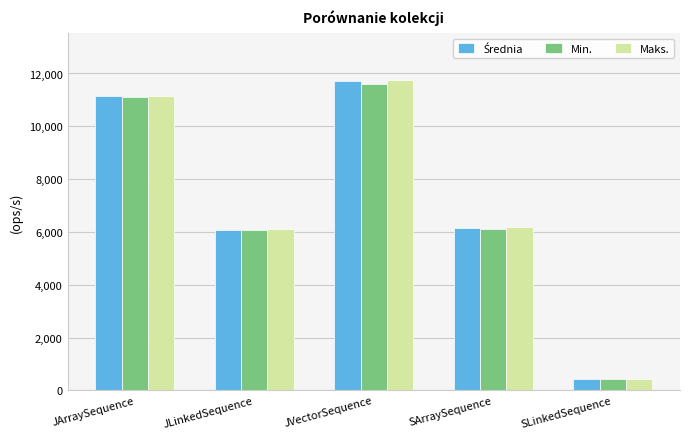

What is the sum of all Min. values?

35327.0